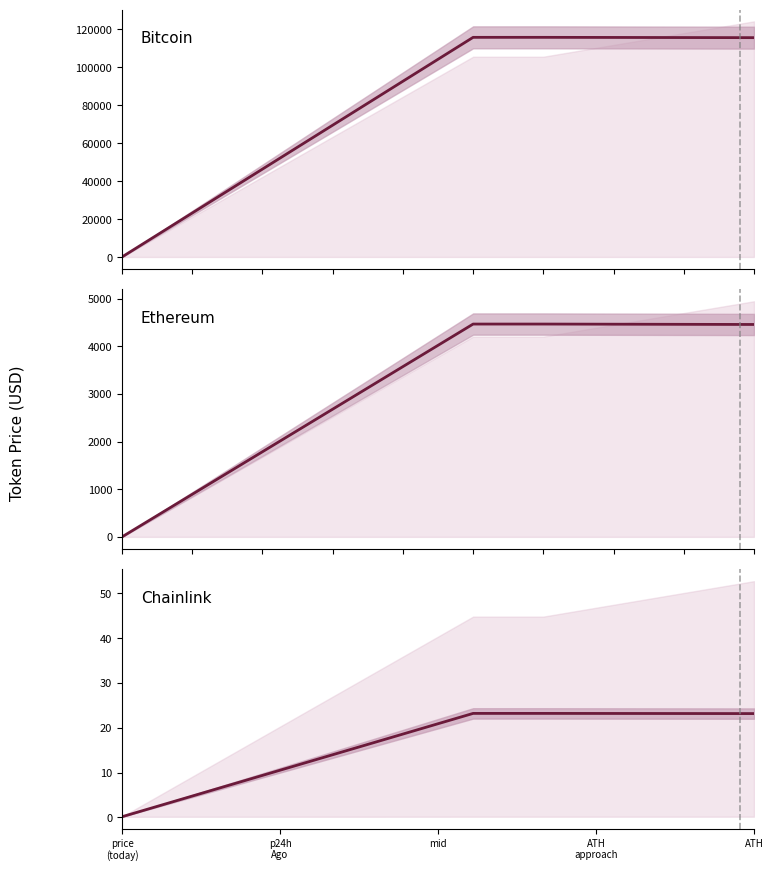

The chart shows a value of 40.0 at ATH. True or false?

False